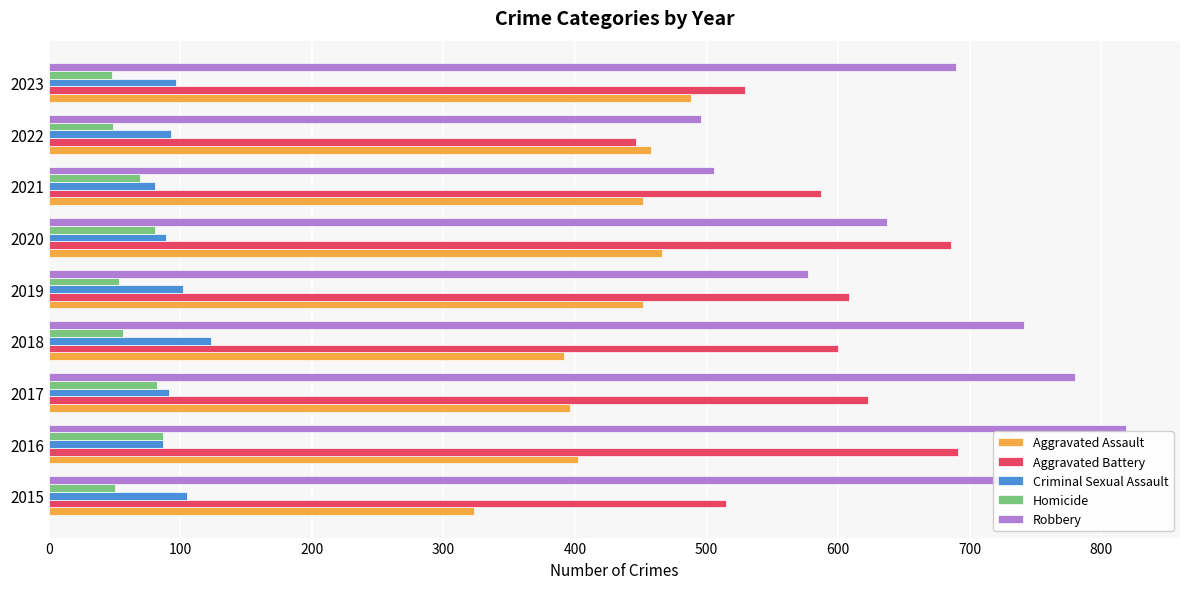

What is the average value of the Aggravated Battery series?

587